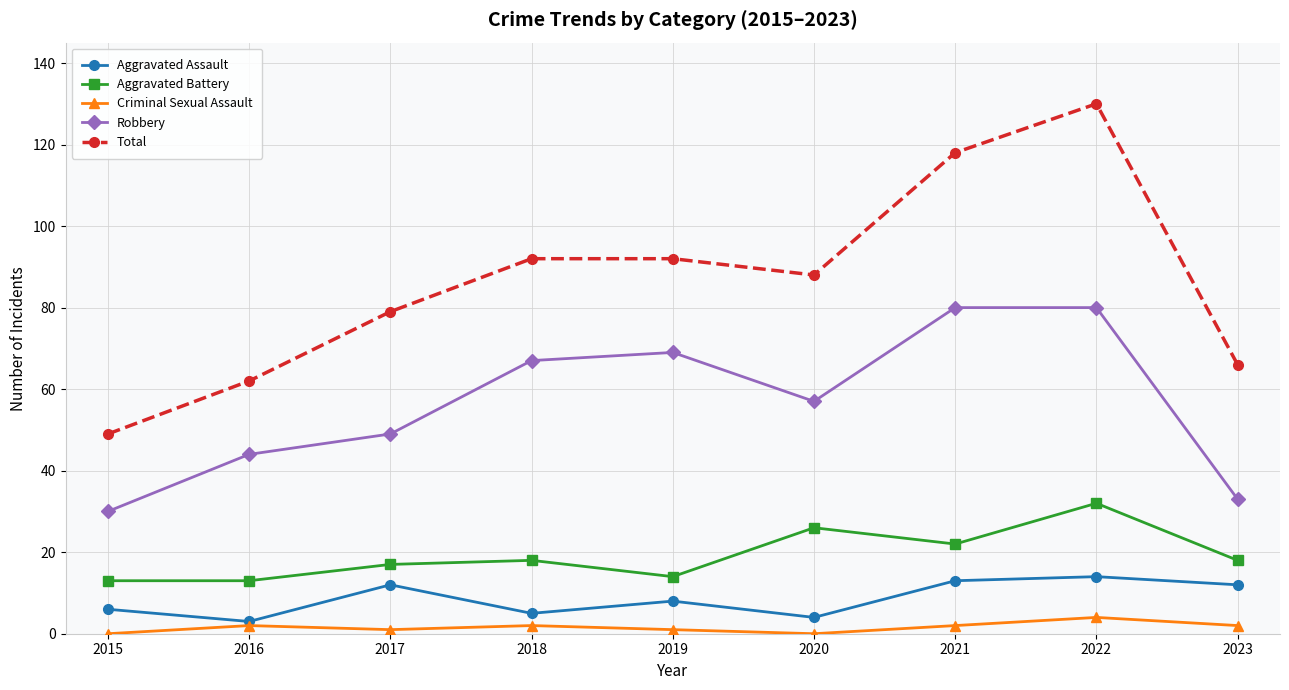

At which label does Aggravated Assault first exceed 8?

2017